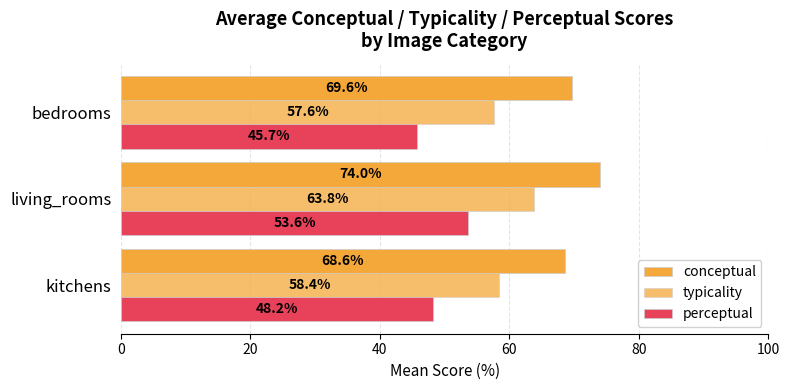

Reading left to right, what are all the values shown in this chart?

conceptual: 68.6	74.0	69.6
typicality: 58.4	63.8	57.6
perceptual: 48.2	53.6	45.7